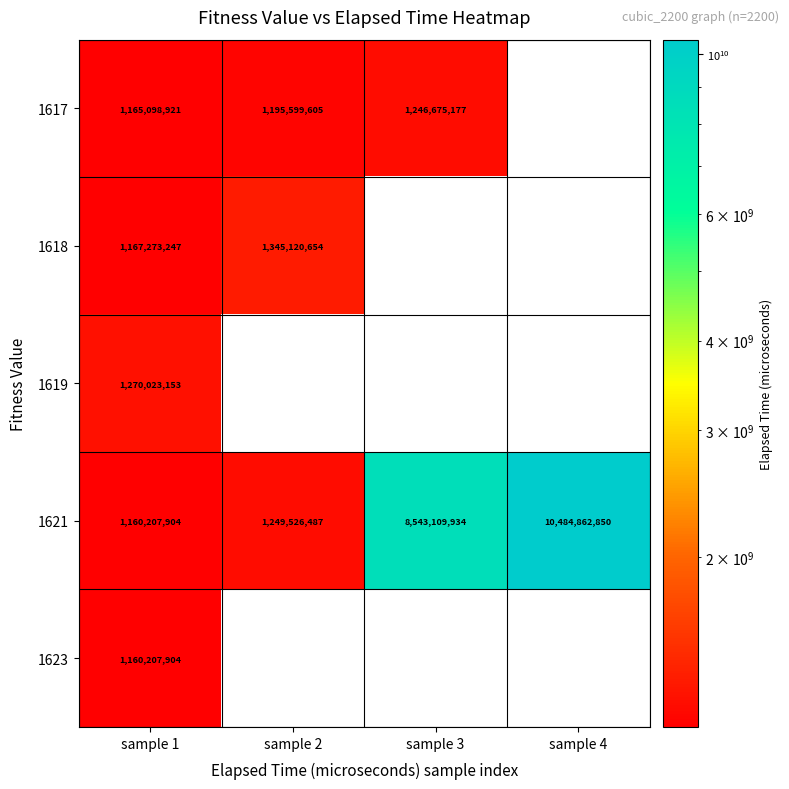

List the labels in order of 1621 value, largest first.

sample 4, sample 3, sample 2, sample 1